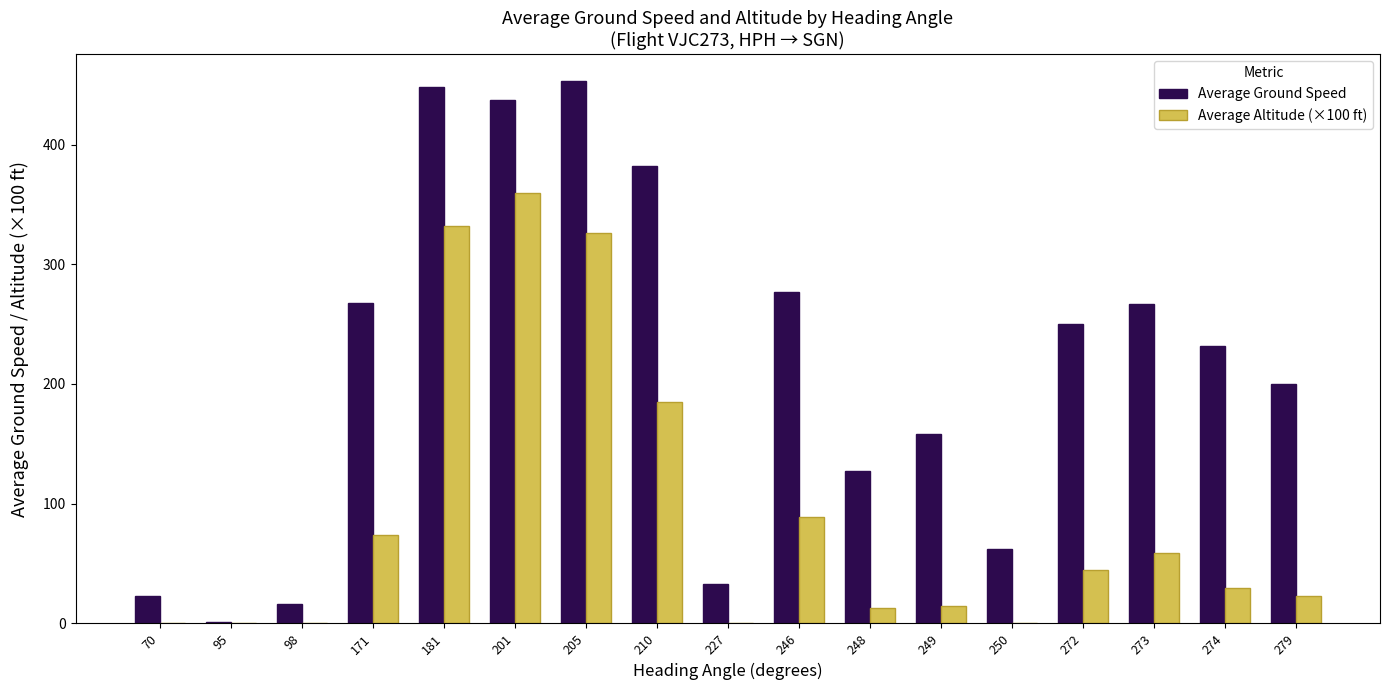

Which series has the largest total across all categories?

Average Ground Speed